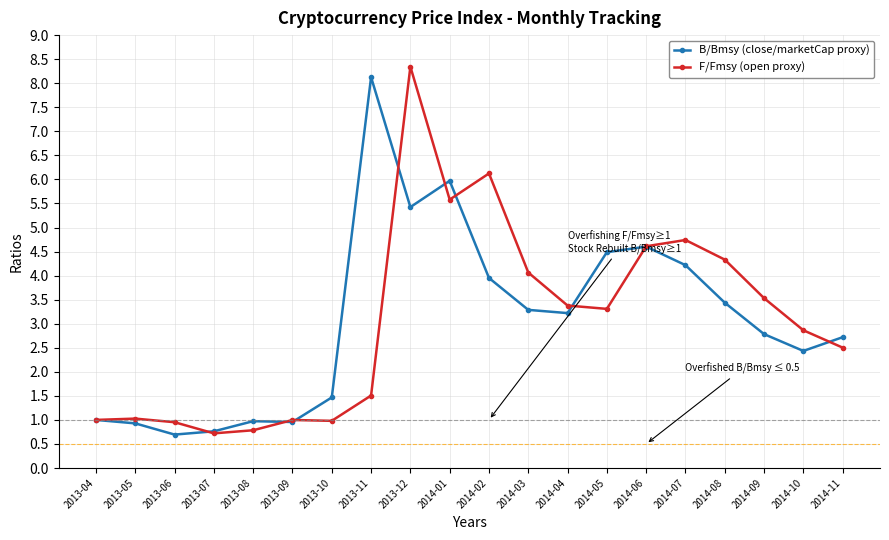

What are all the series names shown in the legend?

B/Bmsy (close/marketCap proxy), F/Fmsy (open proxy)